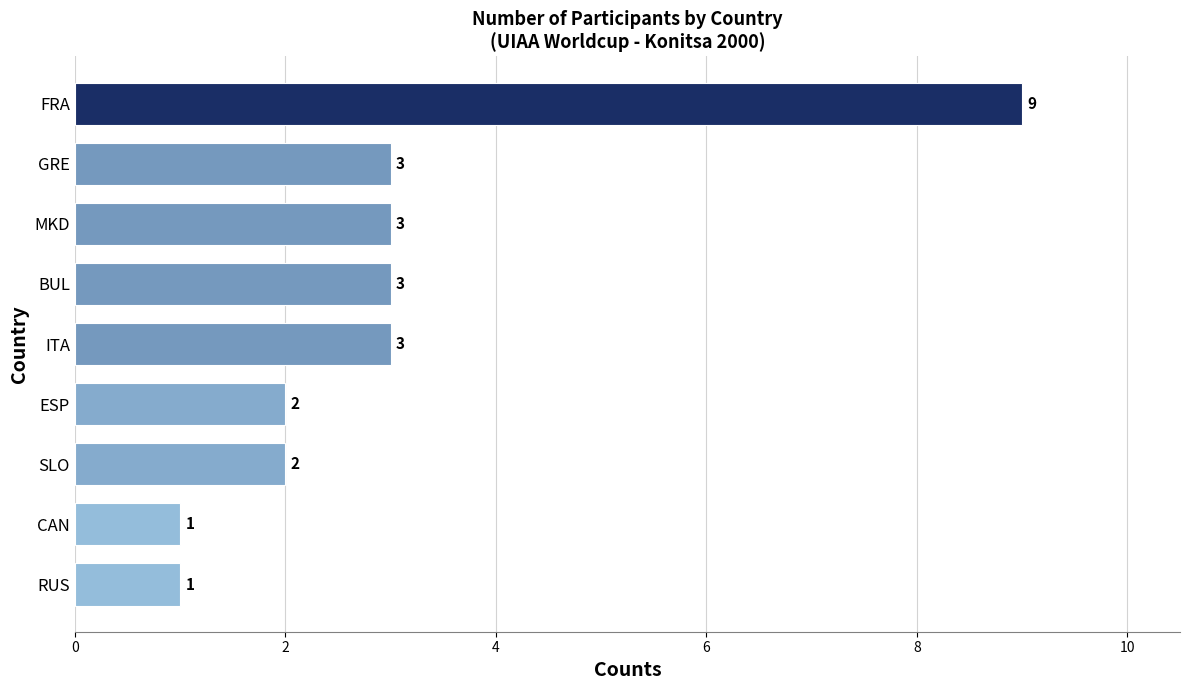

At which category does the chart reach its peak across all series?

FRA